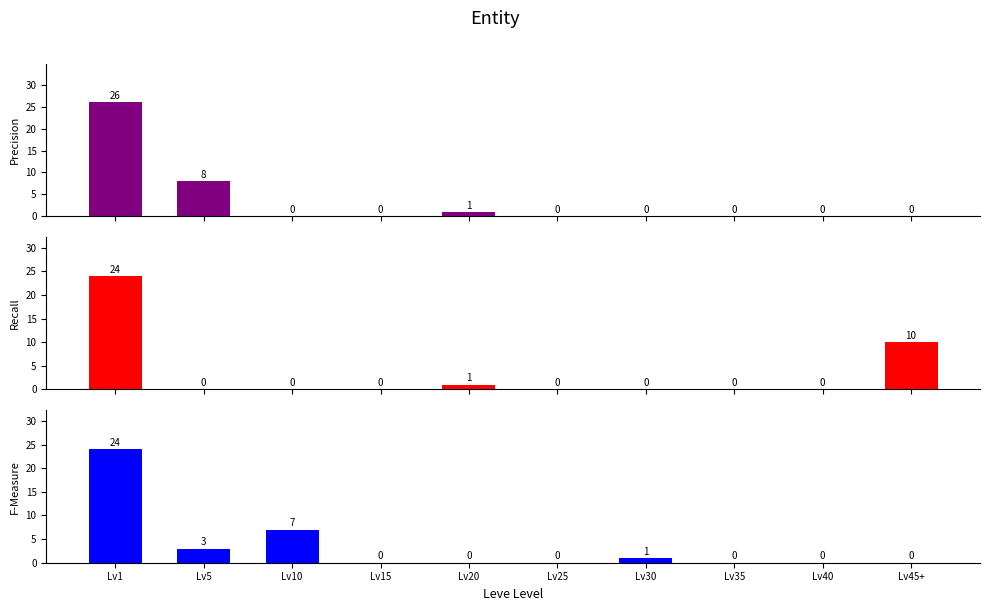

Reading right to left, what are all the values shown in this chart?

Precision: Lv45+=0	Lv40=0	Lv35=0	Lv30=0	Lv25=0	Lv20=1	Lv15=0	Lv10=0	Lv5=8	Lv1=26
Recall: Lv45+=10	Lv40=0	Lv35=0	Lv30=0	Lv25=0	Lv20=1	Lv15=0	Lv10=0	Lv5=0	Lv1=24
F-Measure: Lv45+=0	Lv40=0	Lv35=0	Lv30=1	Lv25=0	Lv20=0	Lv15=0	Lv10=7	Lv5=3	Lv1=24